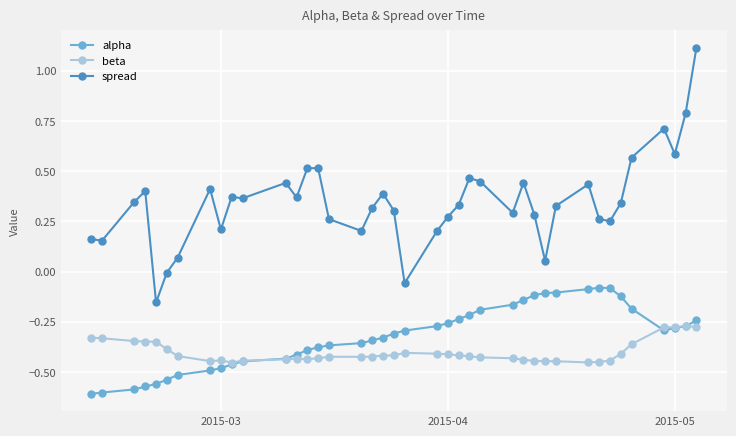

Which series has the largest range (max minus min)?

spread